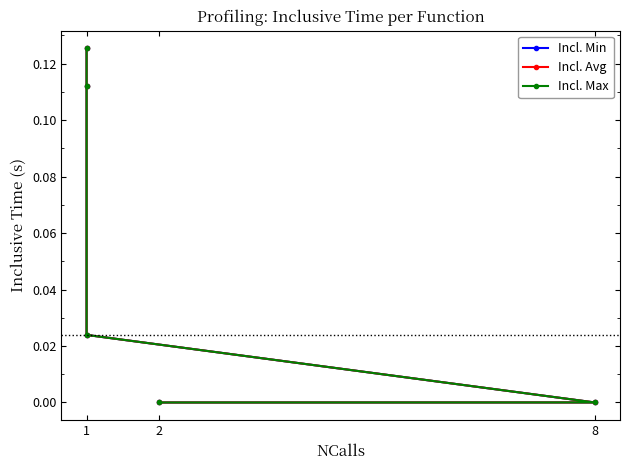

Which label corresponds to the largest value in the chart?

1